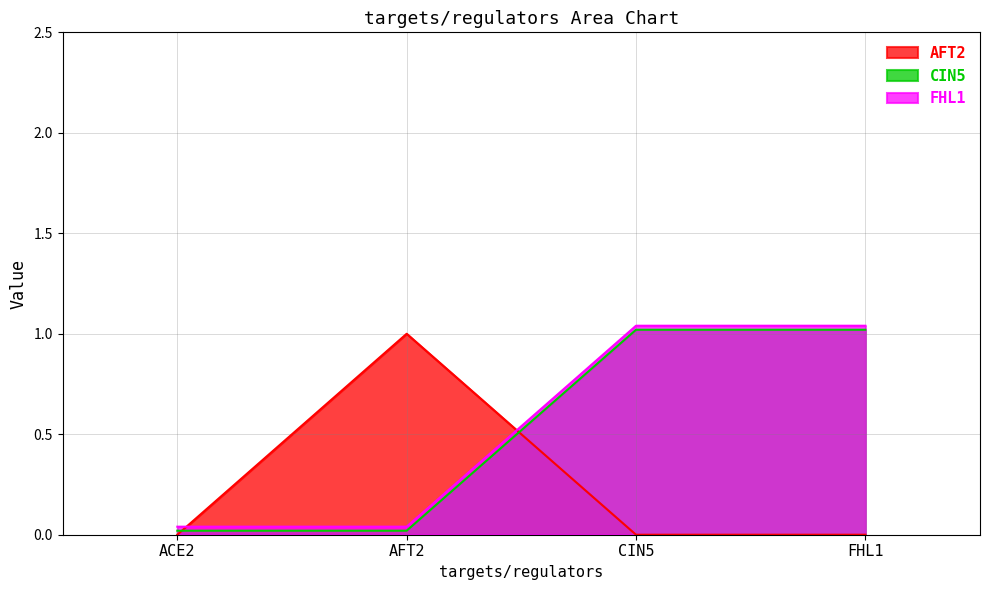

Which category has the highest value in the AFT2 series?

AFT2